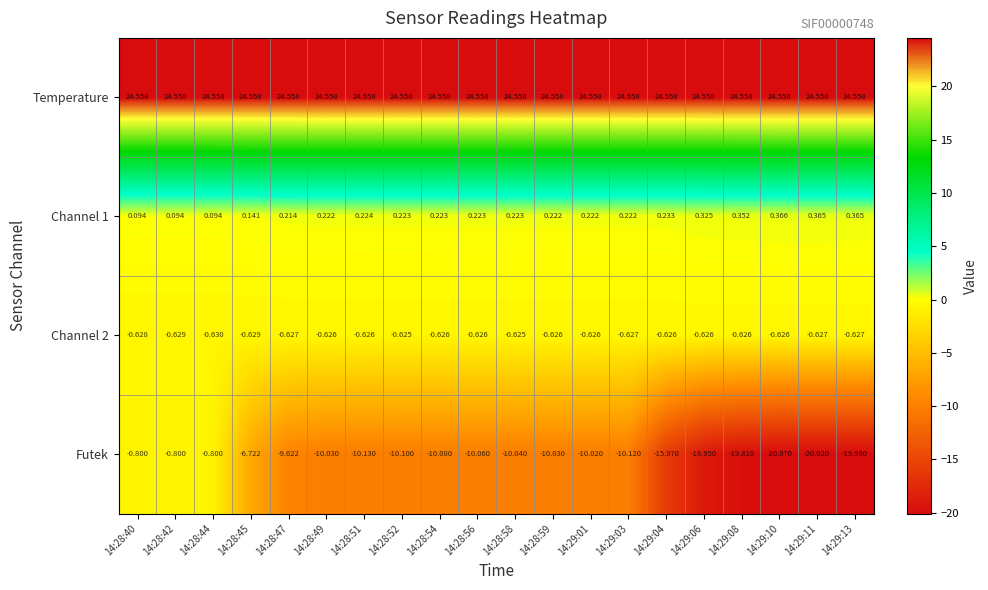

Count the number of data series in this chart.

4